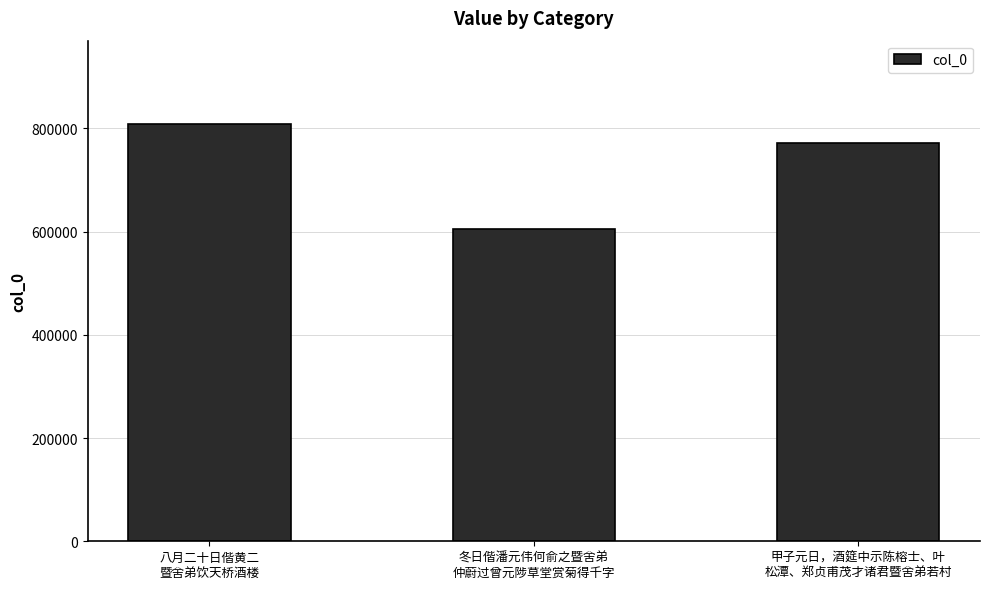

What is the sum of all values?

2185194